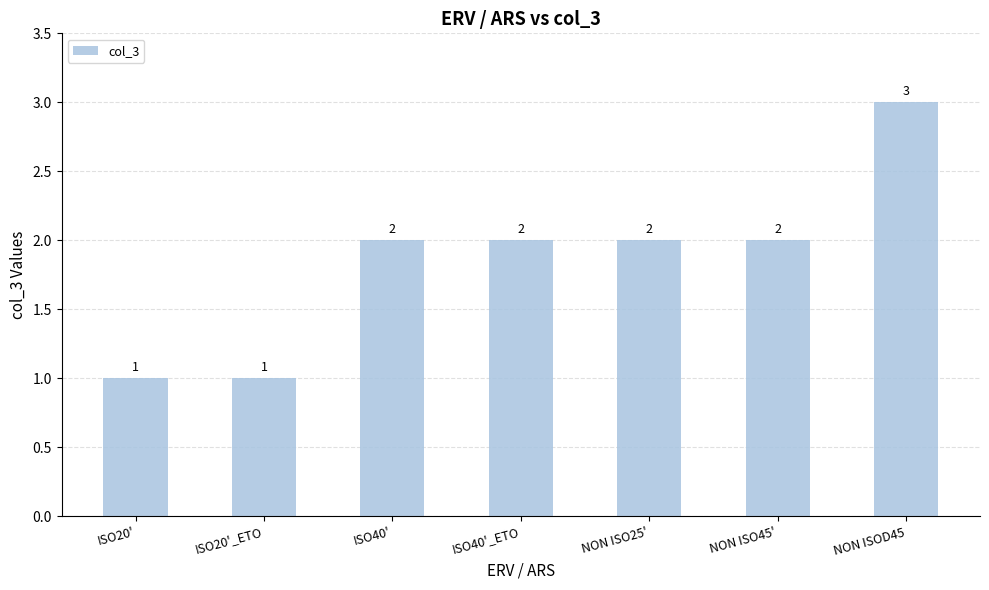

The chart shows a value of 2 at ISO20'_ETO. True or false?

False